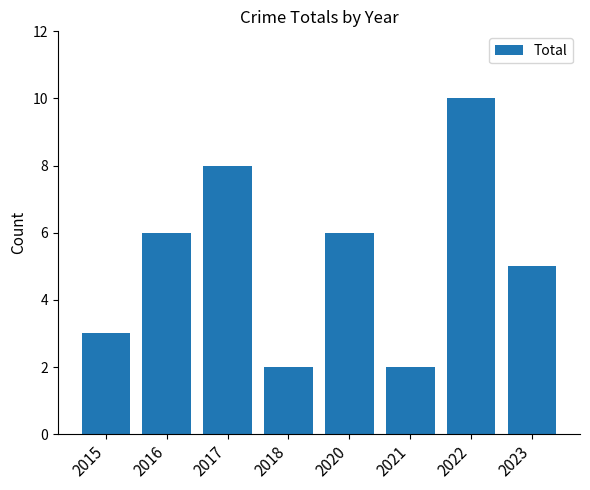

Is it true that the value at 2015 is 3?

True